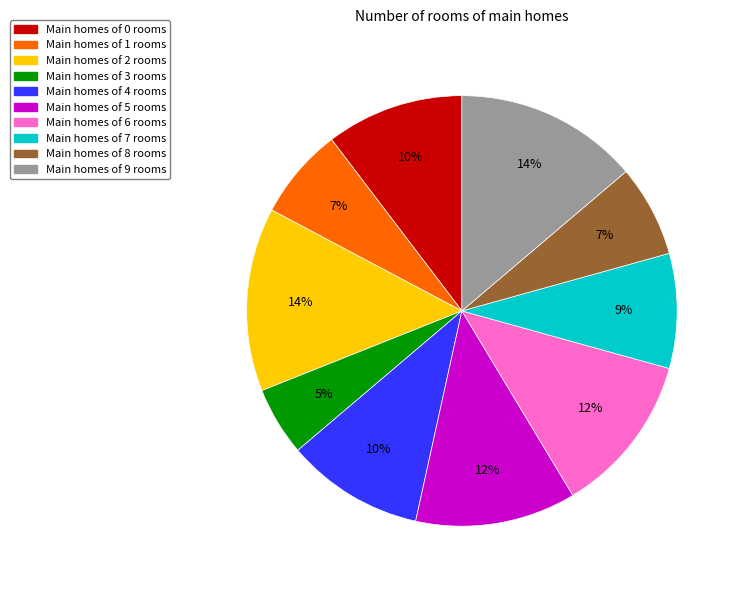

Is there any slice that represents more than half of the pie?

No